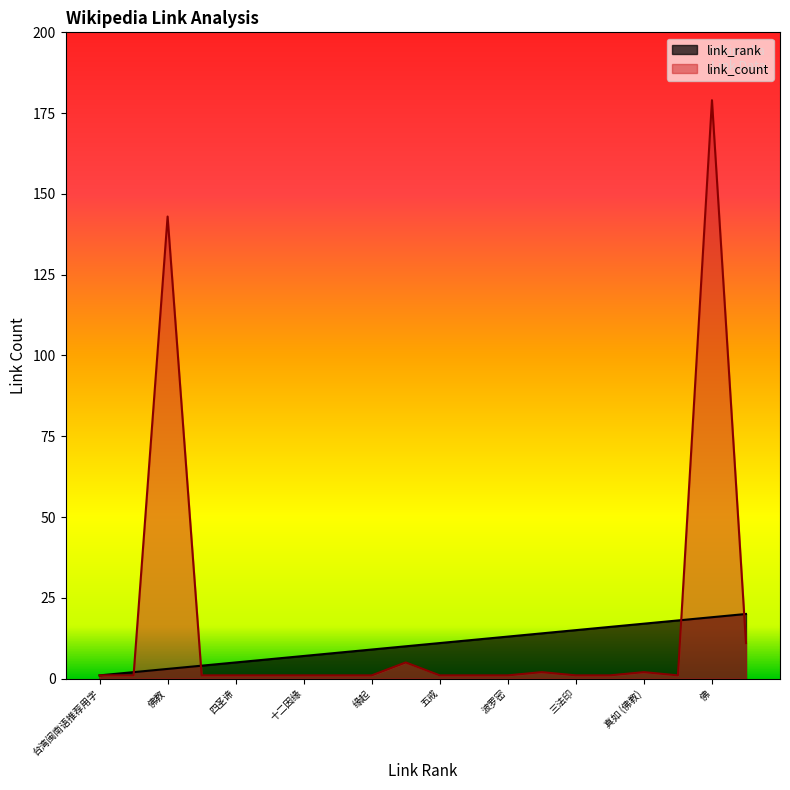

What is the label of the 17th point from the left?

真如 (佛教)